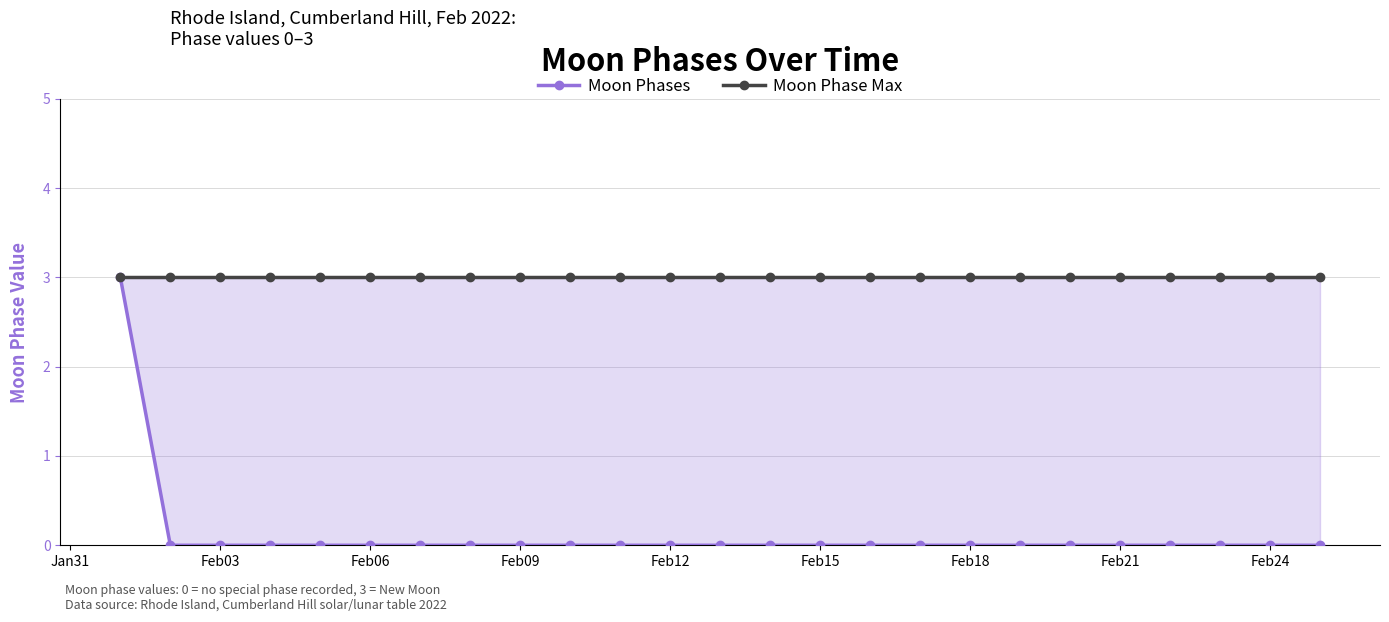

True or false: Moon Phases and Moon Phase Max cross at least once.

False